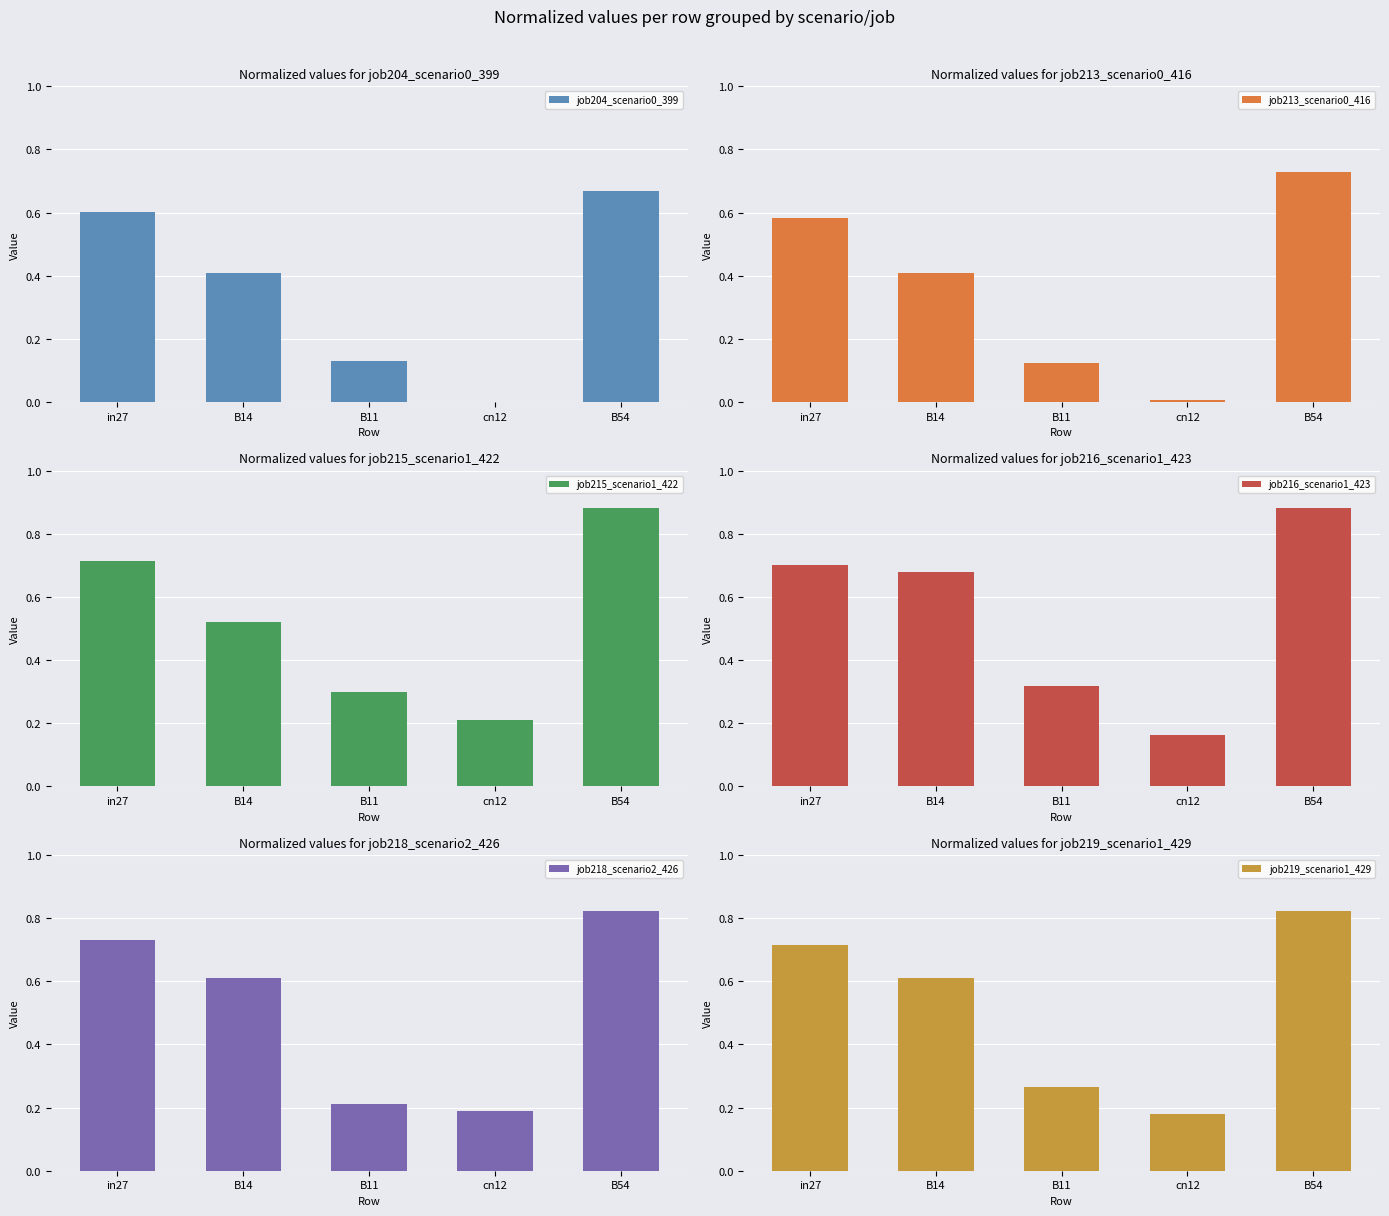

Where is job218_scenario2_426 nearest to the value 0?

cn12